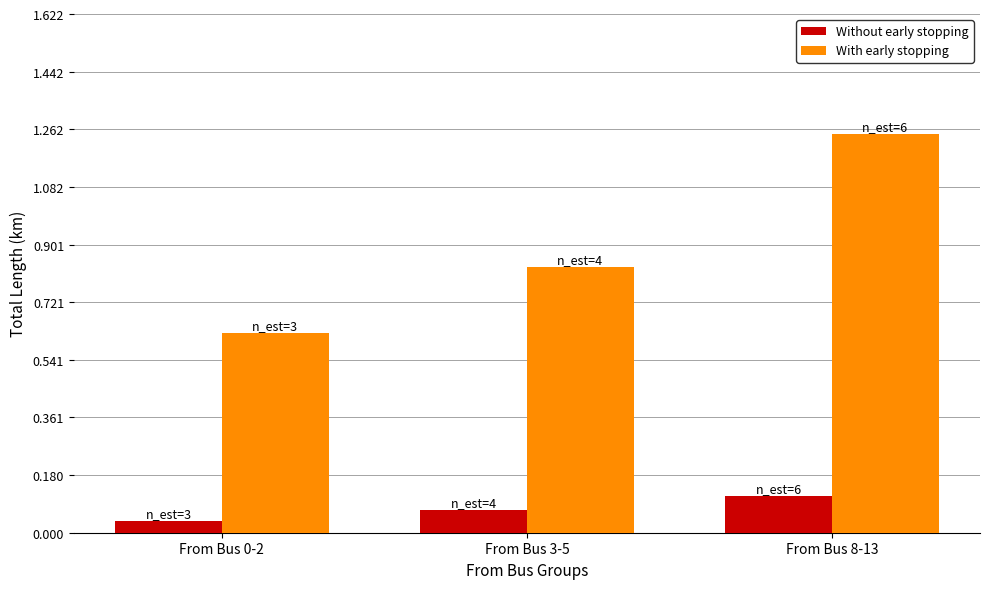

Which series has the largest total across all categories?

With early stopping